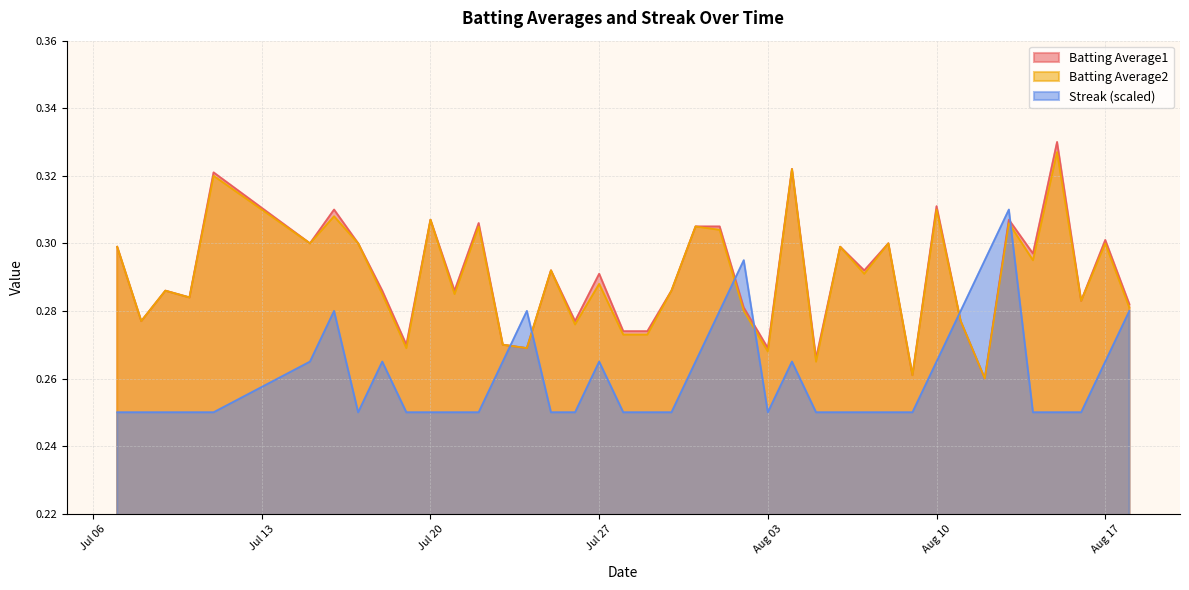

What is the highest value of the Batting Average1 series?

0.3